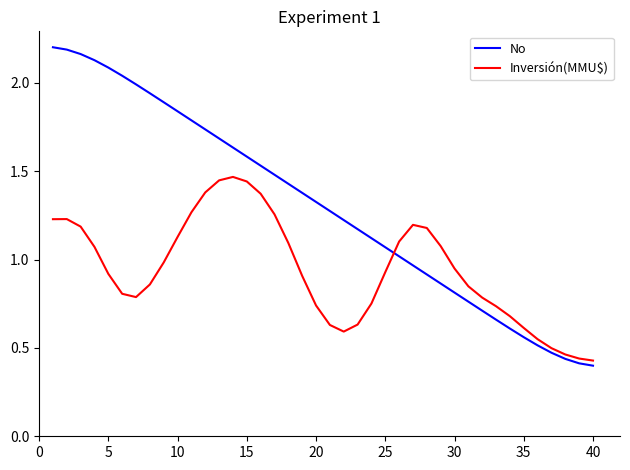

Rank the series by their maximum value, from lowest to highest.

Inversión(MMU$), No